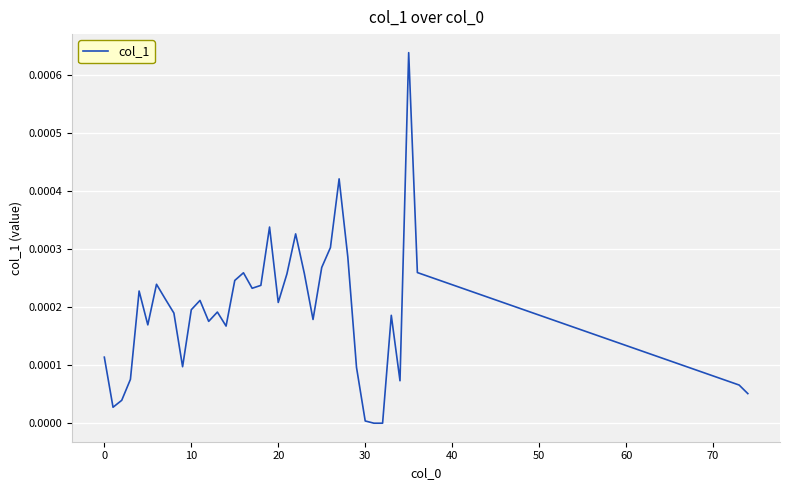

How many lines are shown in the chart?

1